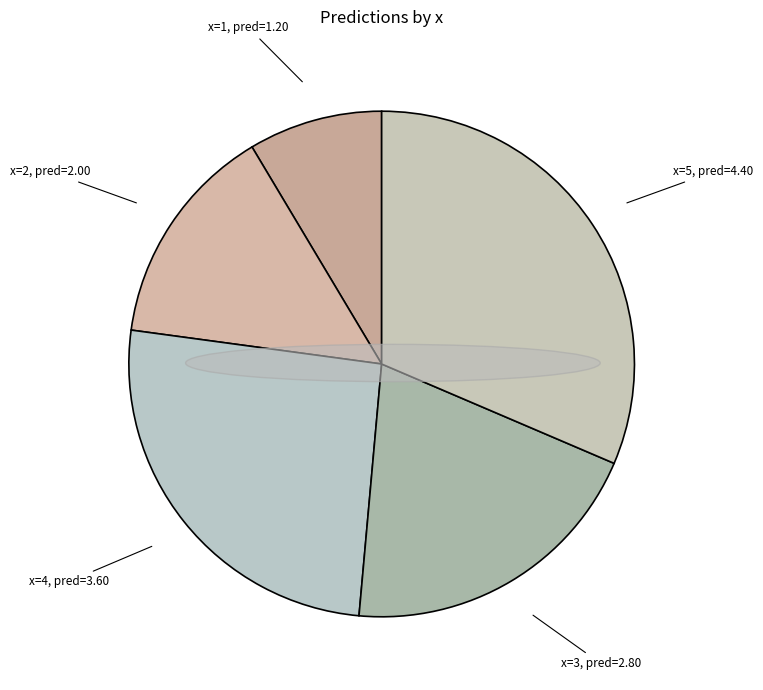

Which slice is the largest?

x=5